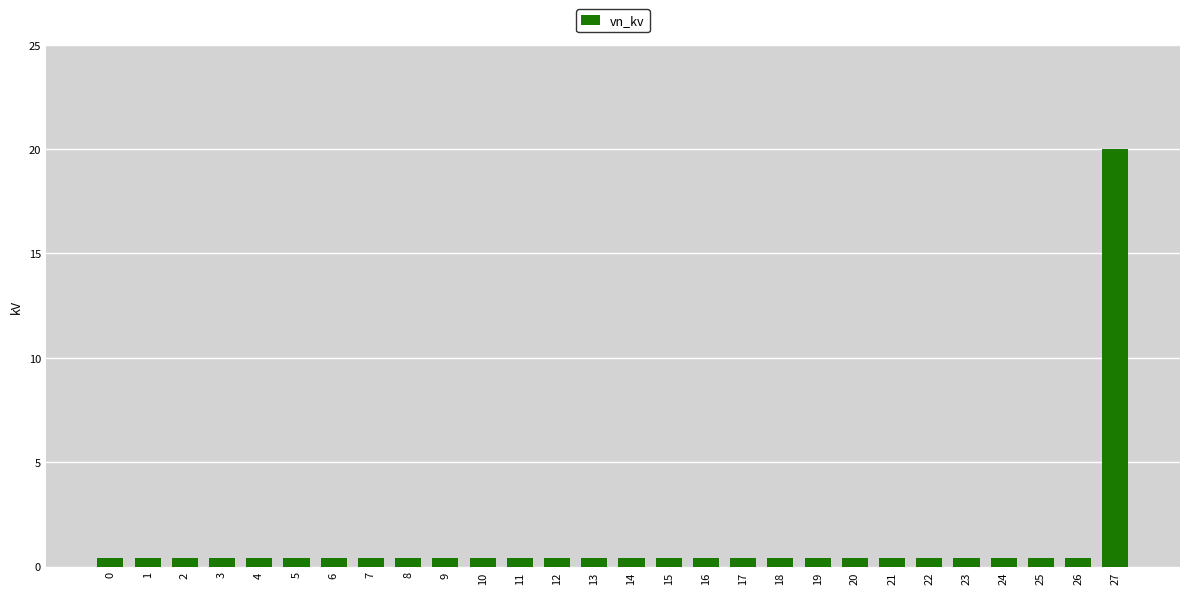

True or false: the data shows 20.0 at 27.

True